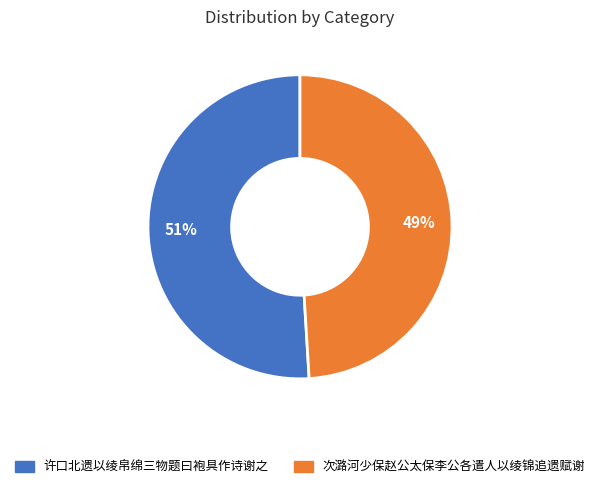

Between 许口北遗以绫帛绵三物题曰袍具作诗谢之 and 次潞河少保赵公太保李公各遣人以绫锦追遗赋谢, which is larger?

许口北遗以绫帛绵三物题曰袍具作诗谢之